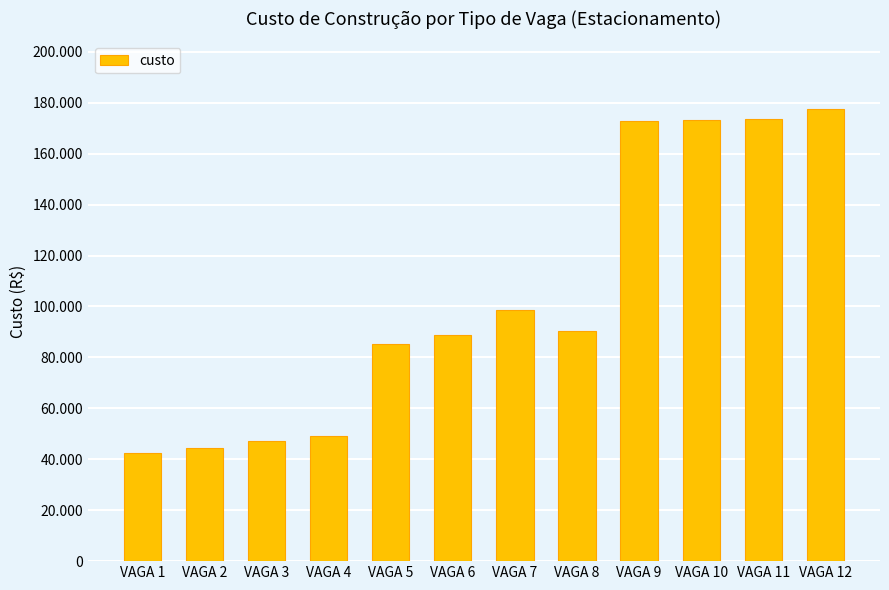

Reading left to right, list all the values displayed in this chart.

42583.3	44357.7	47314.6	49285.3	85165.1	88713.9	98569.2	90455.9	172782.1	173363.8	173815.5	177495.7